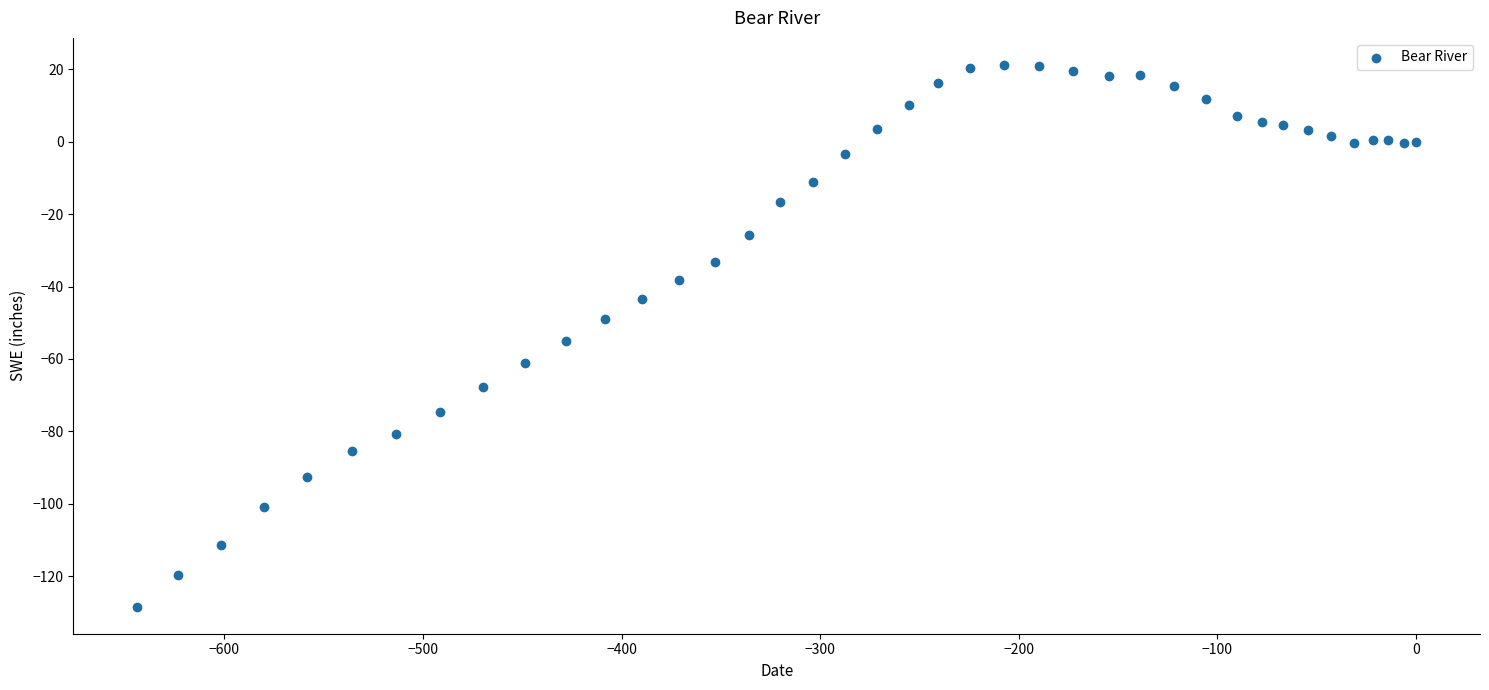

What Y value in the scatter plot is closest to -53?

-54.9